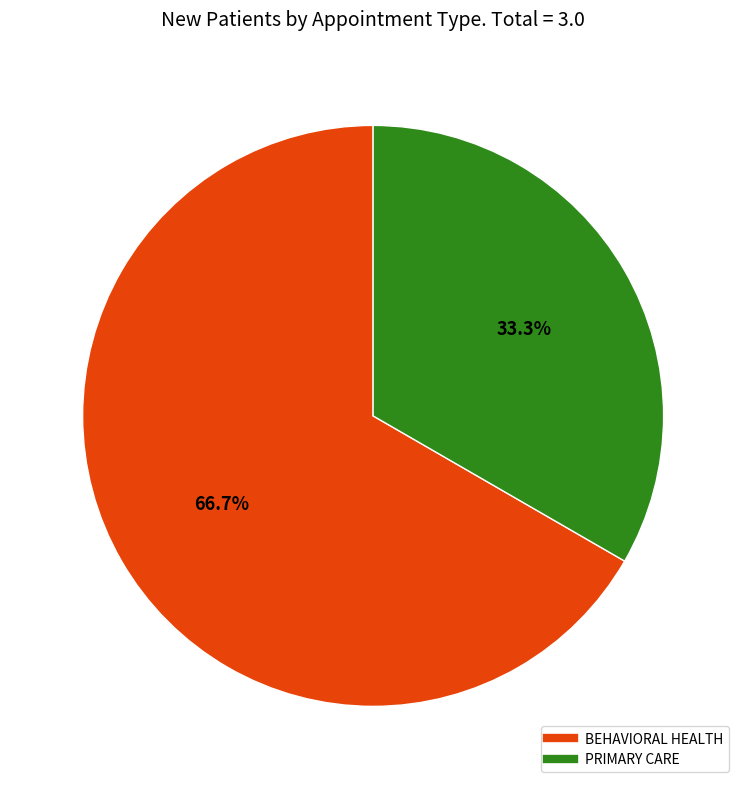

Count the number of slices in the pie.

2